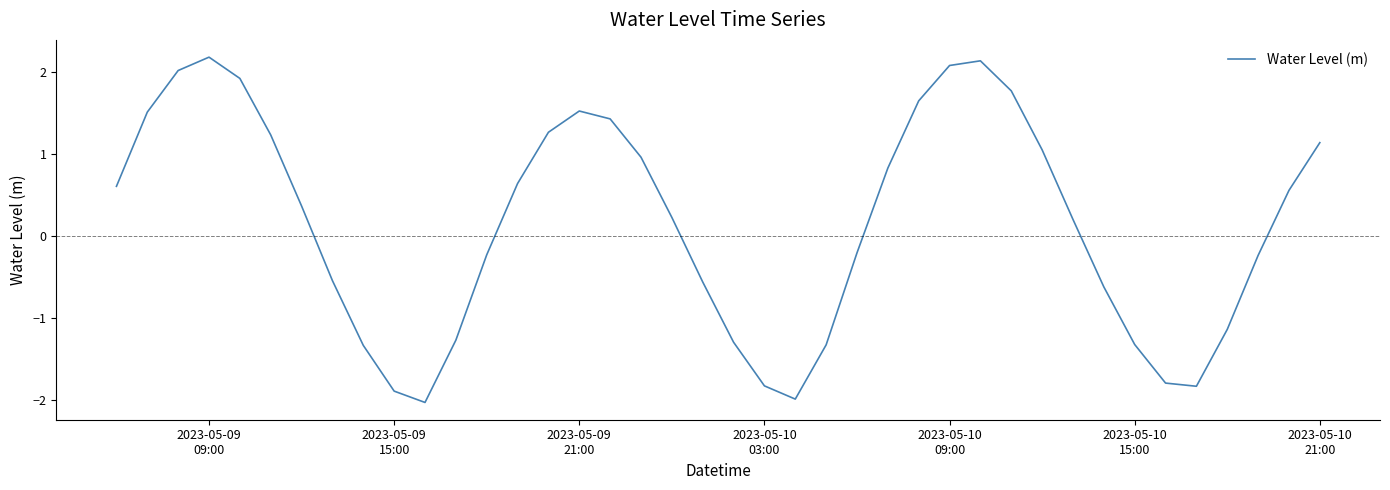

What is the difference between the maximum and minimum values?

4.2